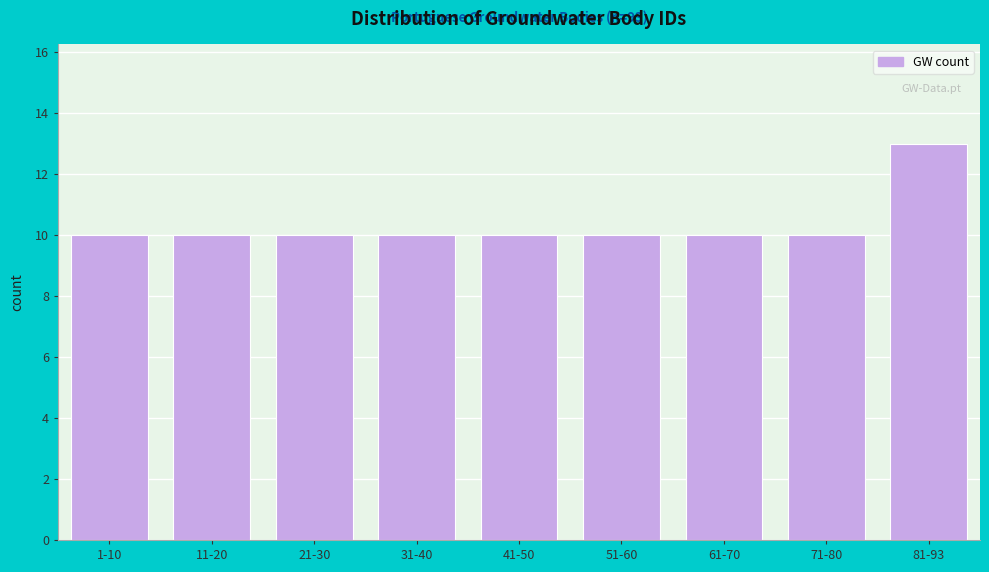

Reading right to left, extract all data points from this chart.

13	10	10	10	10	10	10	10	10